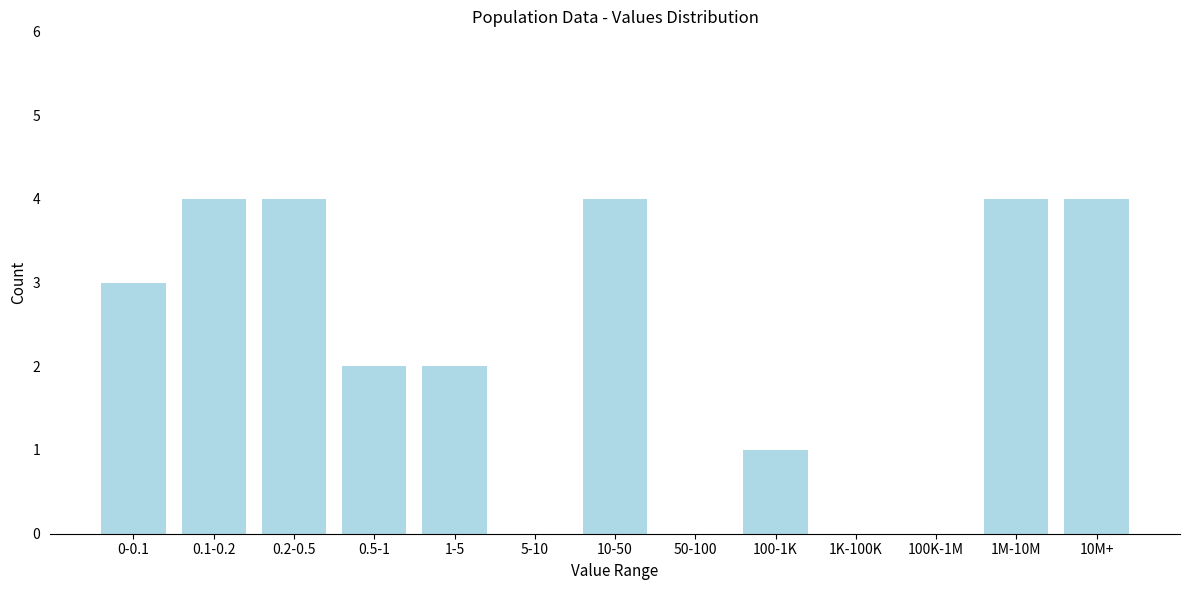

Reading right to left, list all the values displayed in this chart.

10M+=4	1M-10M=4	100K-1M=0	1K-100K=0	100-1K=1	50-100=0	10-50=4	5-10=0	1-5=2	0.5-1=2	0.2-0.5=4	0.1-0.2=4	0-0.1=3